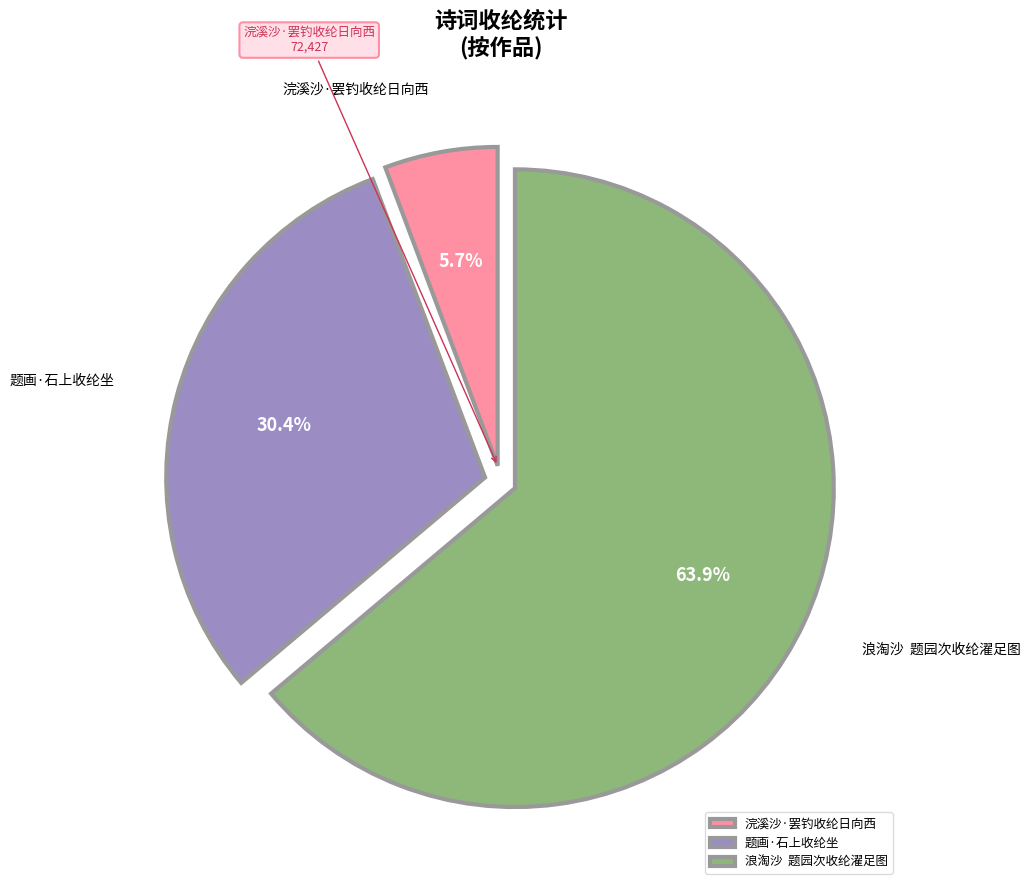

Does 题画·石上收纶坐 represent more than half of the total?

No